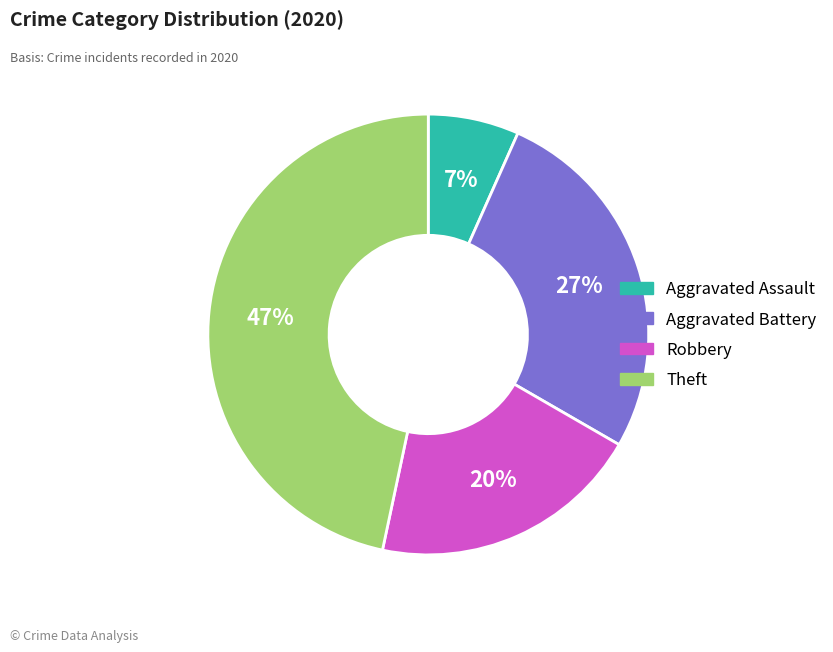

Is it true that Aggravated Assault is 21% of the pie?

False